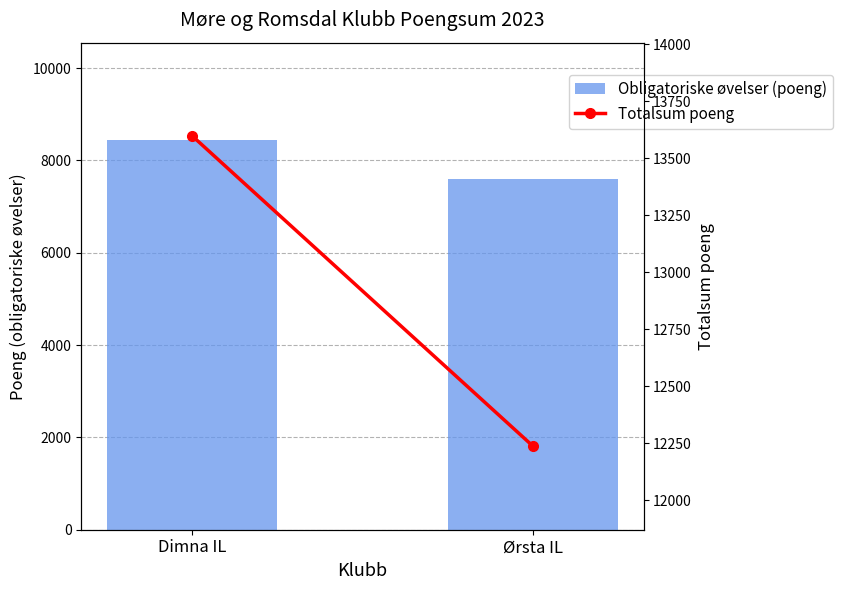

At how many categories does at least one series exceed 12336?

1